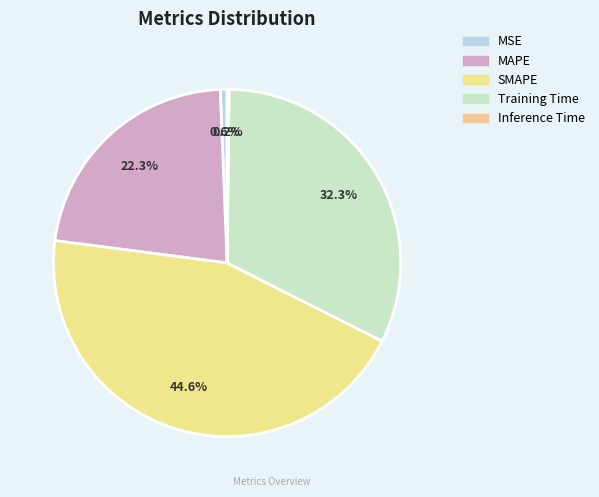

Count the number of slices in the pie.

5